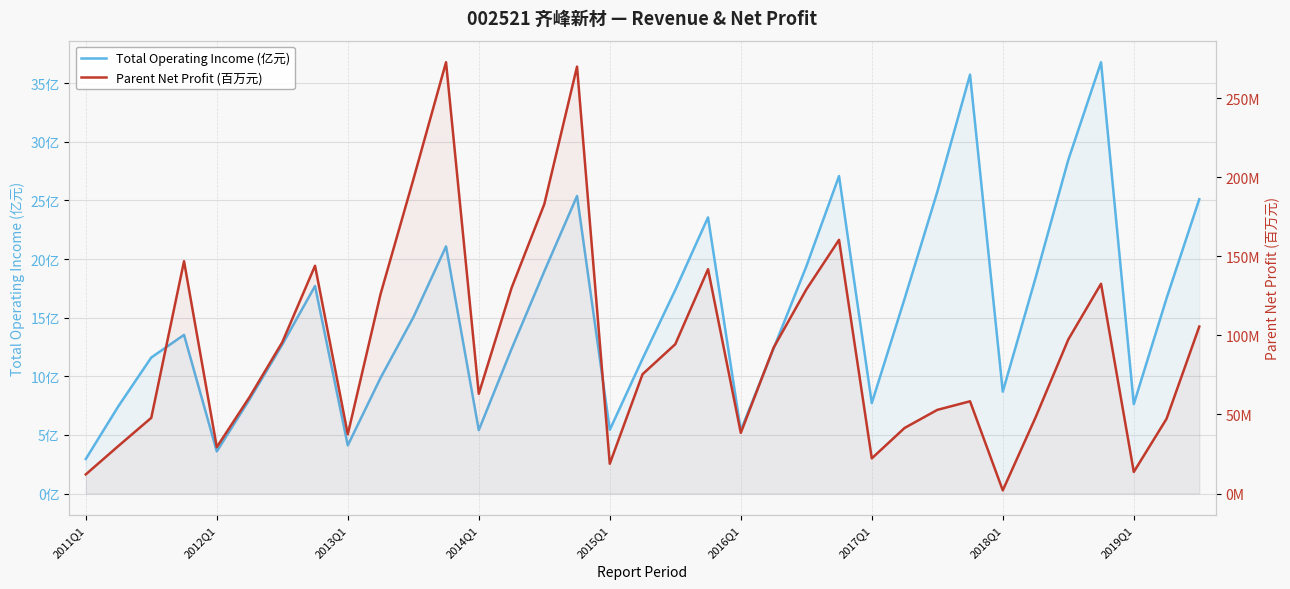

Which series has the largest range (max minus min)?

Parent Net Profit (百万元)